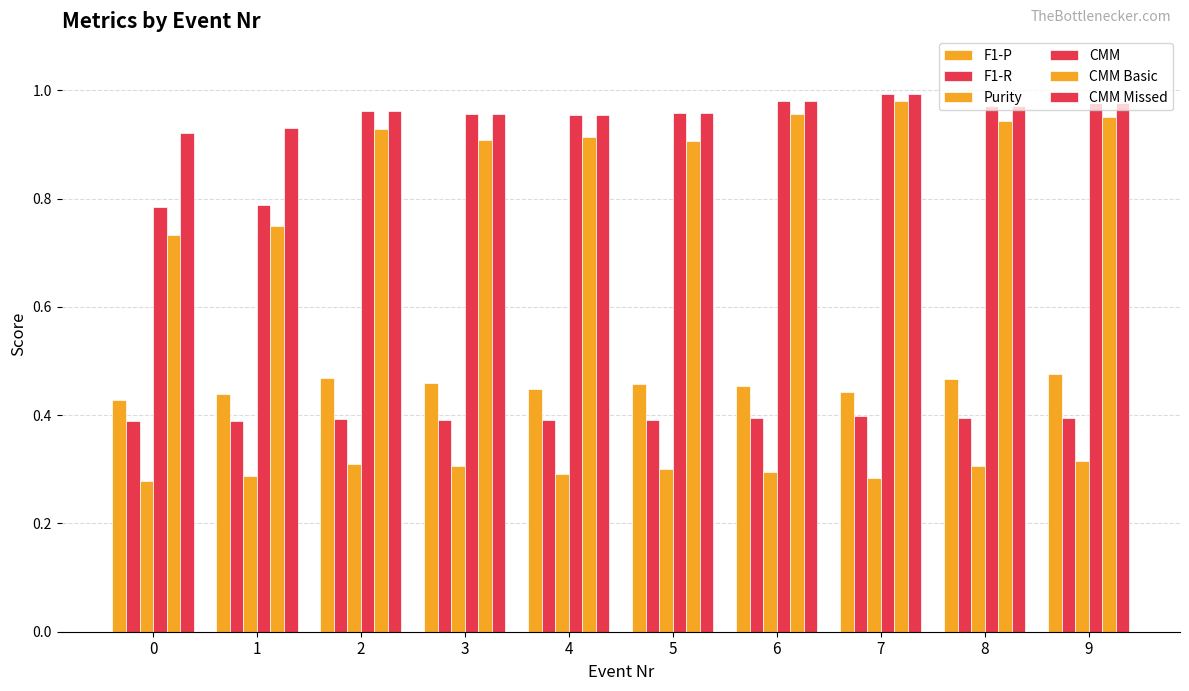

How many bars are there in each group?

6